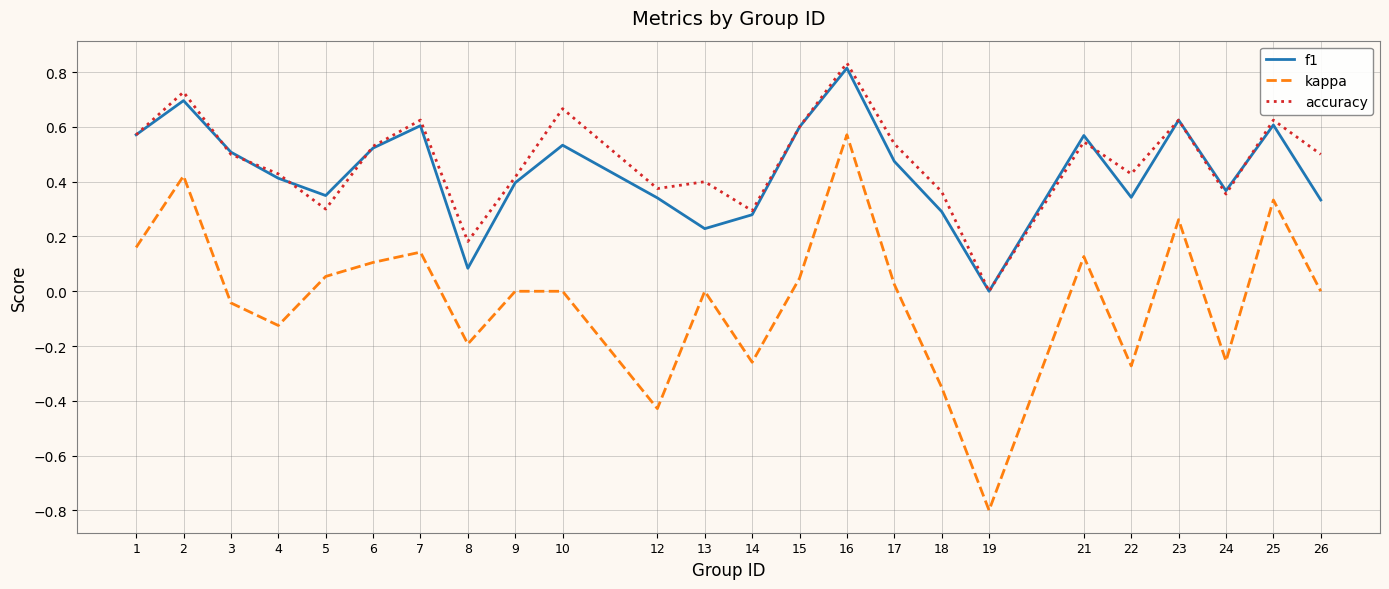

Which series has the largest total across all categories?

accuracy